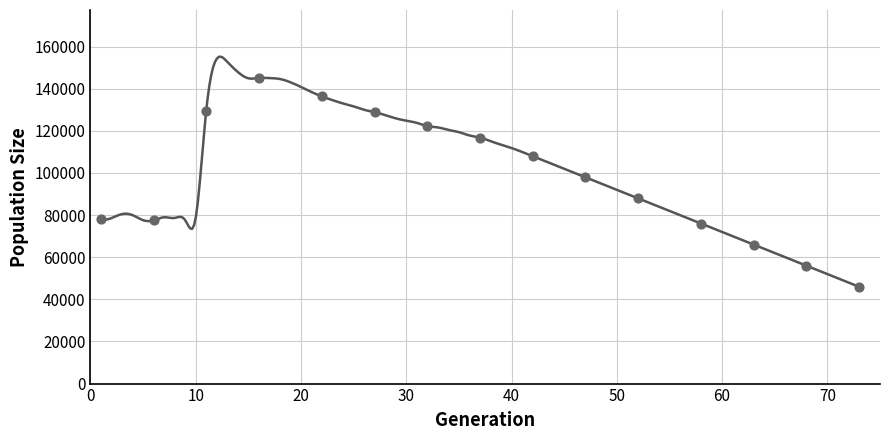

What Y value in the scatter plot is closest to 95565?

98000